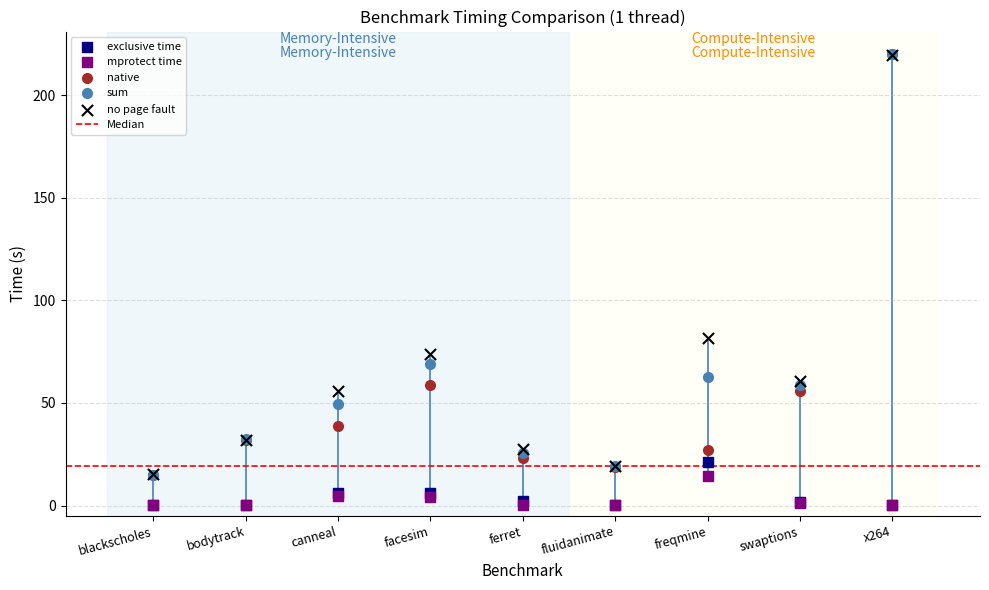

In the sum series, what Y value is closest to 117?

68.9